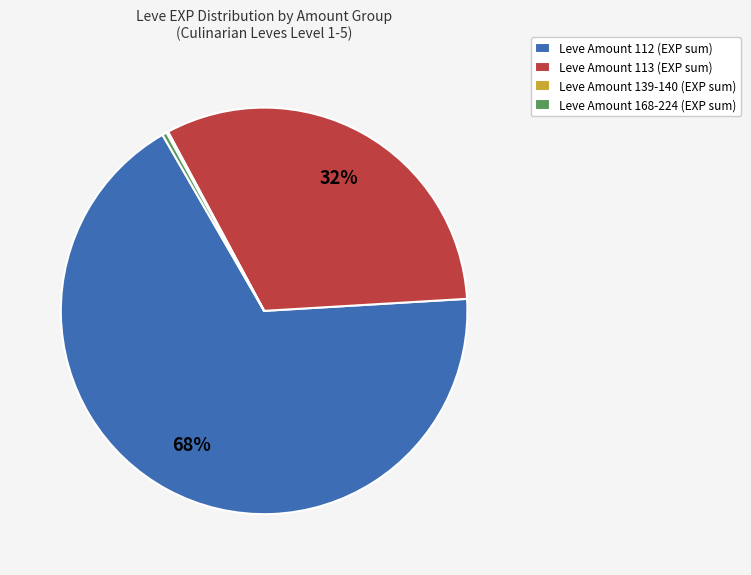

True or false: Leve Amount 113 (EXP sum) accounts for 27% of the total.

False